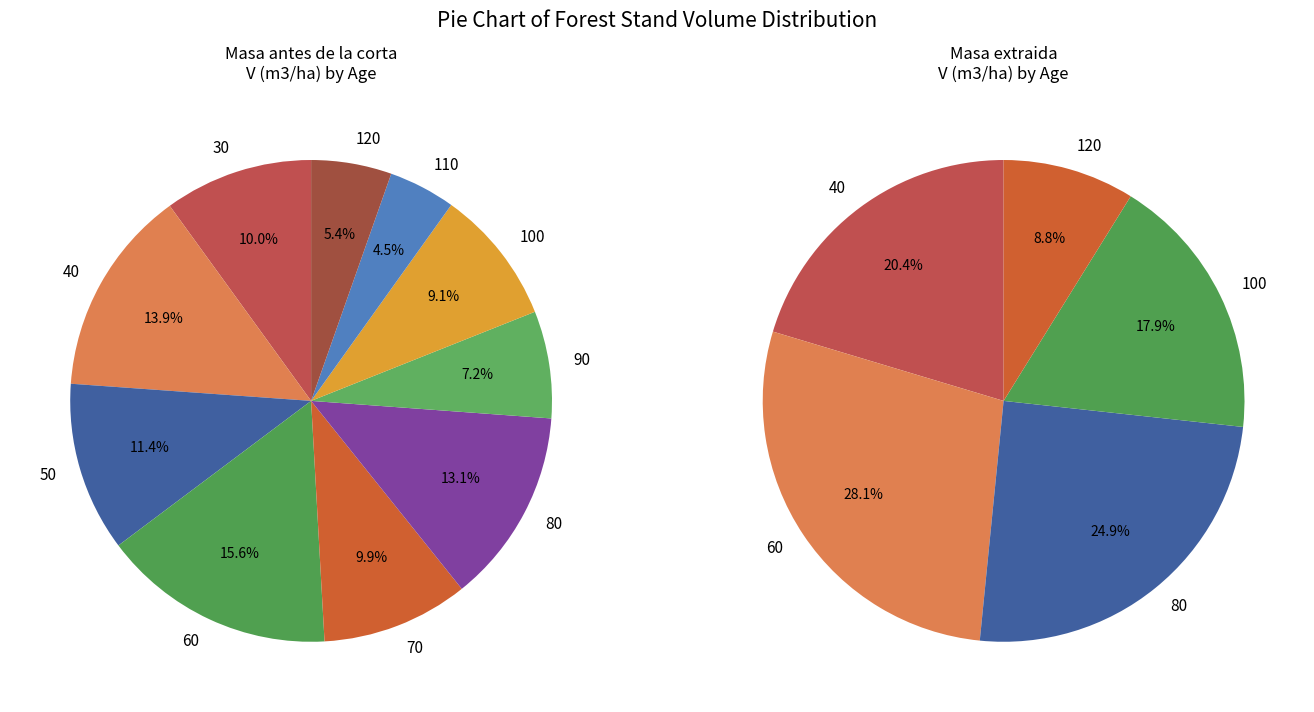

Which slice is the largest?

60